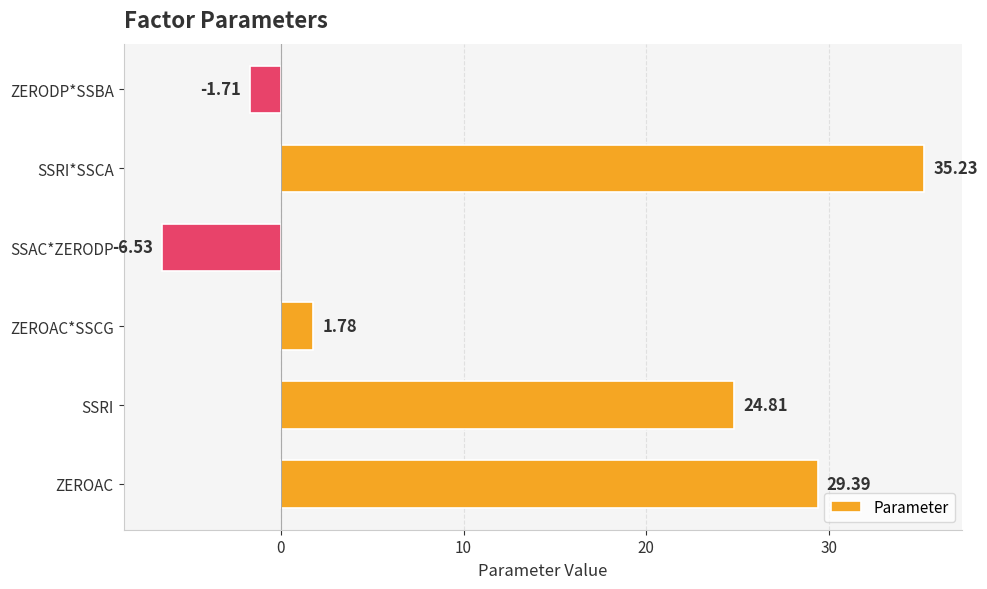

Rank the categories by value from lowest to highest.

SSAC*ZERODP, ZERODP*SSBA, ZEROAC*SSCG, SSRI, ZEROAC, SSRI*SSCA